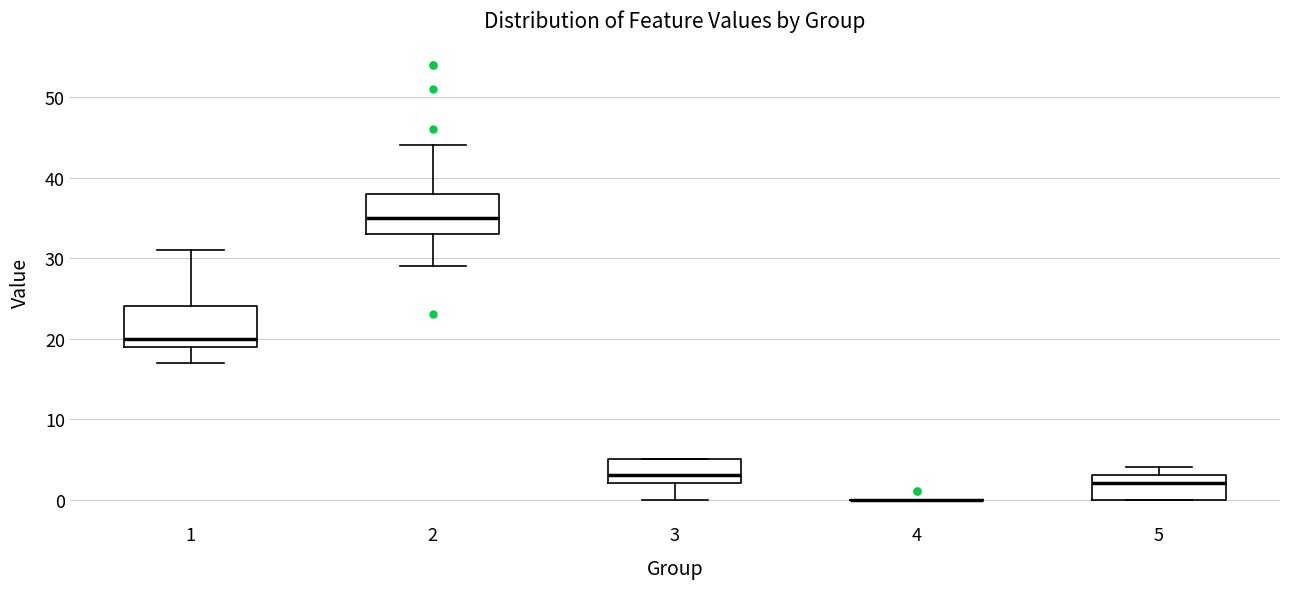

Reading left to right, transcribe this box plot: for each box, give where its median line is, the range the box spans, and where its two whiskers end, as read against the y-axis. The values are not printed on the chart, so give them approximately, as read against the axis.

1: median 20, box 19 to 24, whiskers 17 to 31
2: median 35, box 33 to 38, whiskers 29 to 44
3: median 3, box 2 to 5, whiskers 0 to 5
4: box collapsed to a line at 0, whiskers 0 to 0
5: median 2, box 0 to 3, whiskers 0 to 4